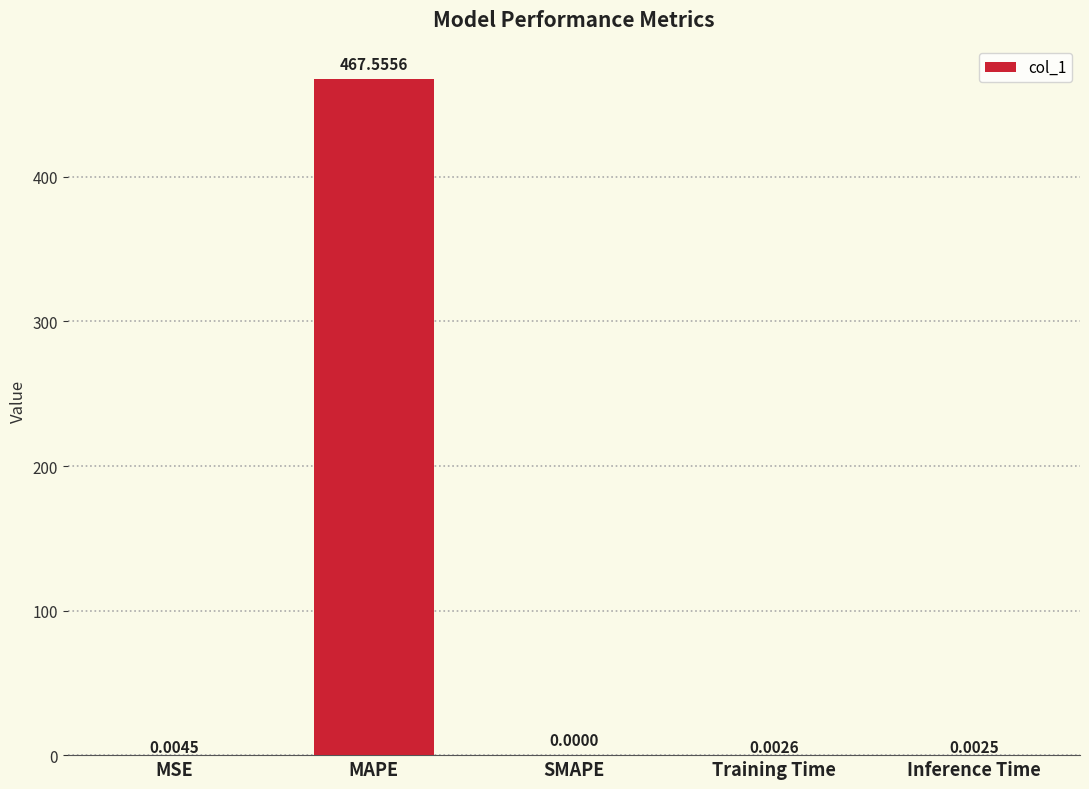

Count the number of data series in this chart.

1